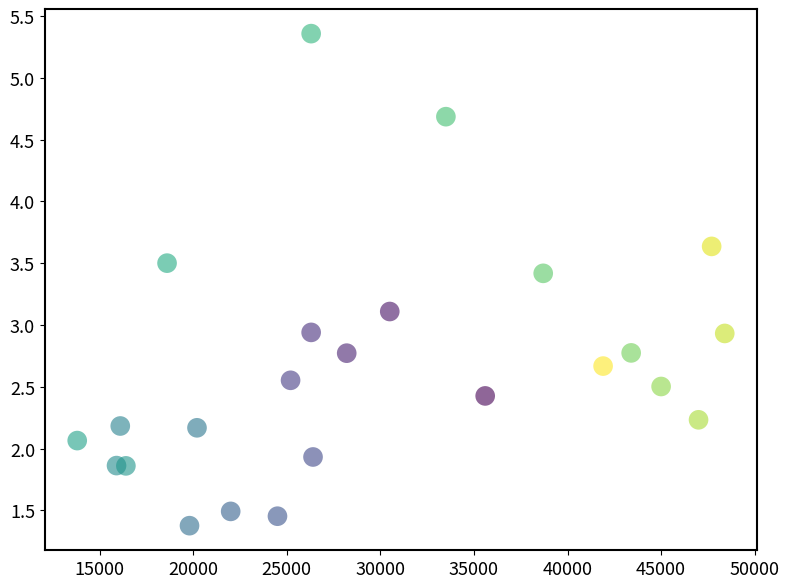

What is the range of X values (max minus min)?

34600.0